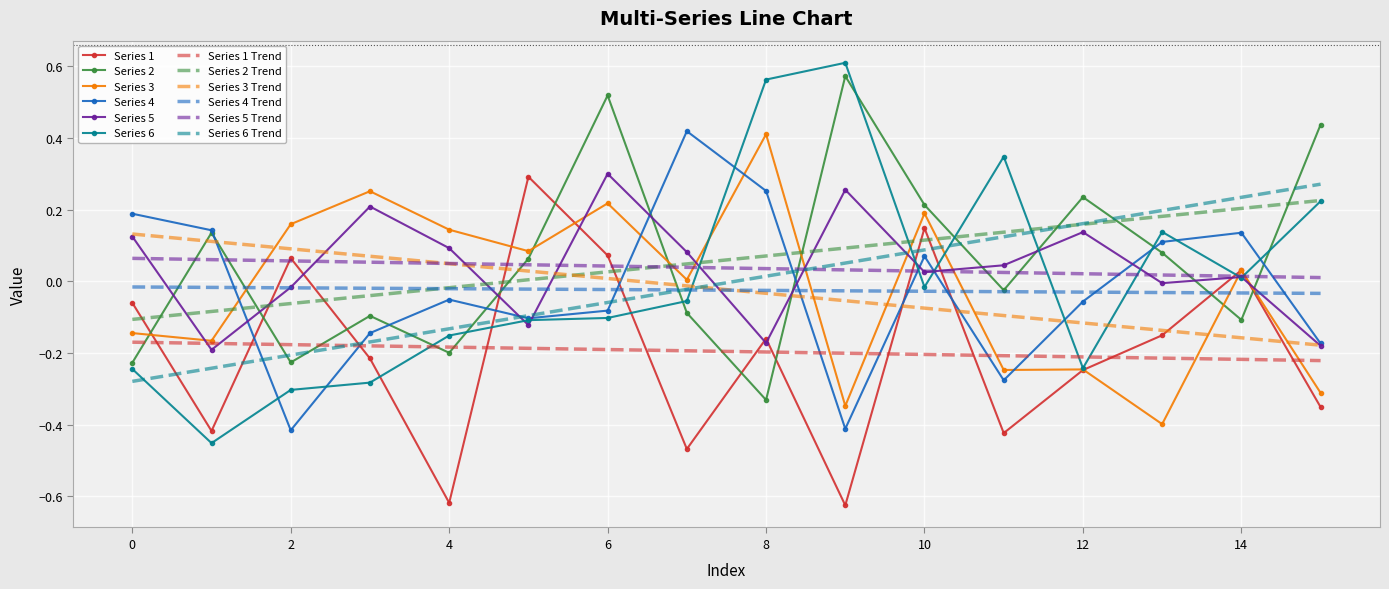

True or false: Series 2 and Series 5 cross at least once.

True